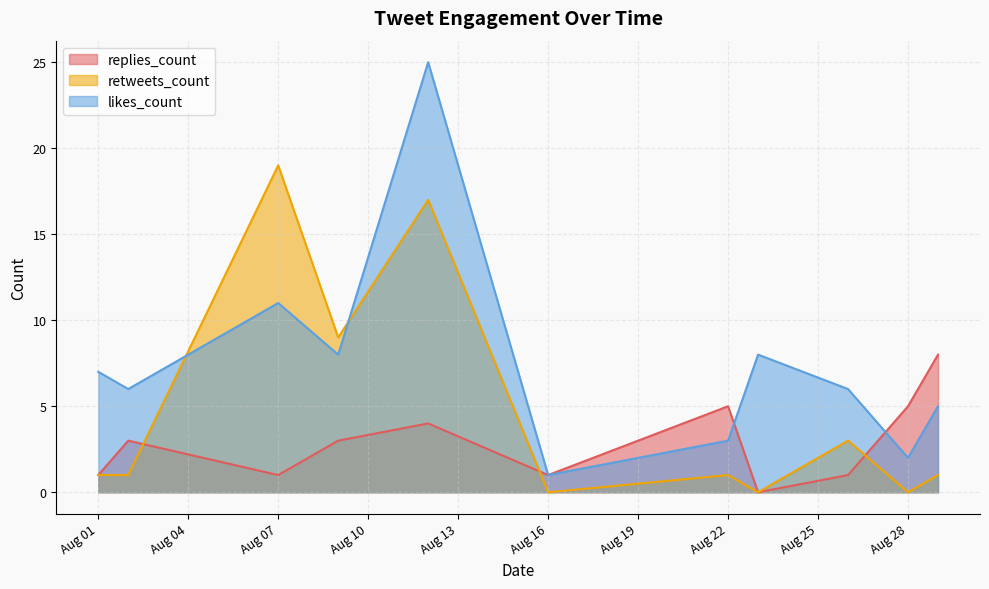

What is the average value of the likes_count series?

7